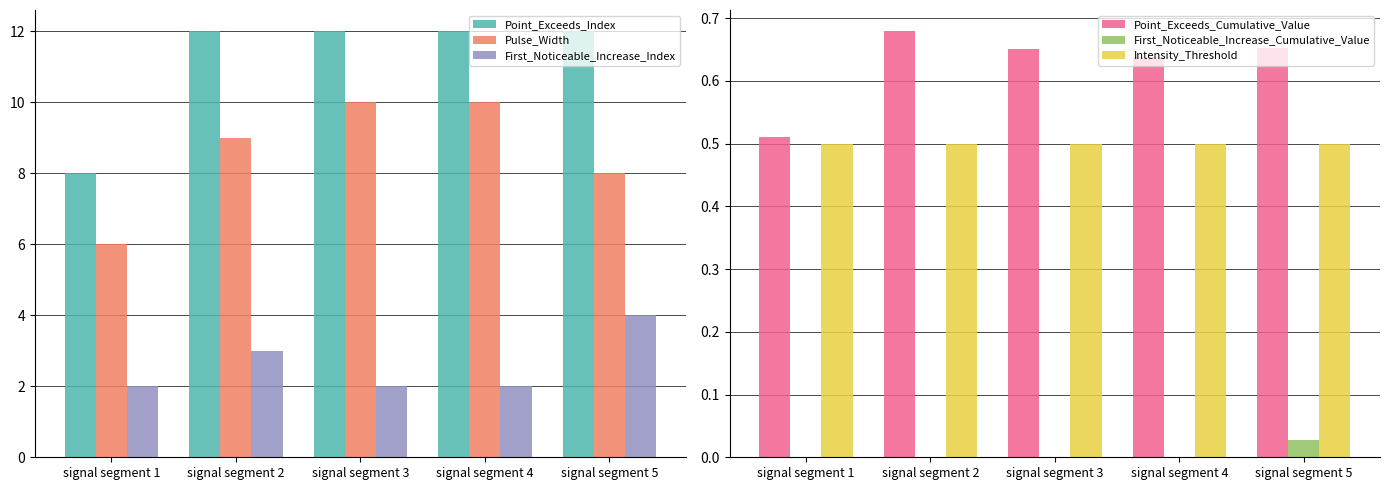

Rank the series by their maximum value, from highest to lowest.

Point_Exceeds_Index, Pulse_Width, First_Noticeable_Increase_Index, Point_Exceeds_Cumulative_Value, Intensity_Threshold, First_Noticeable_Increase_Cumulative_Value